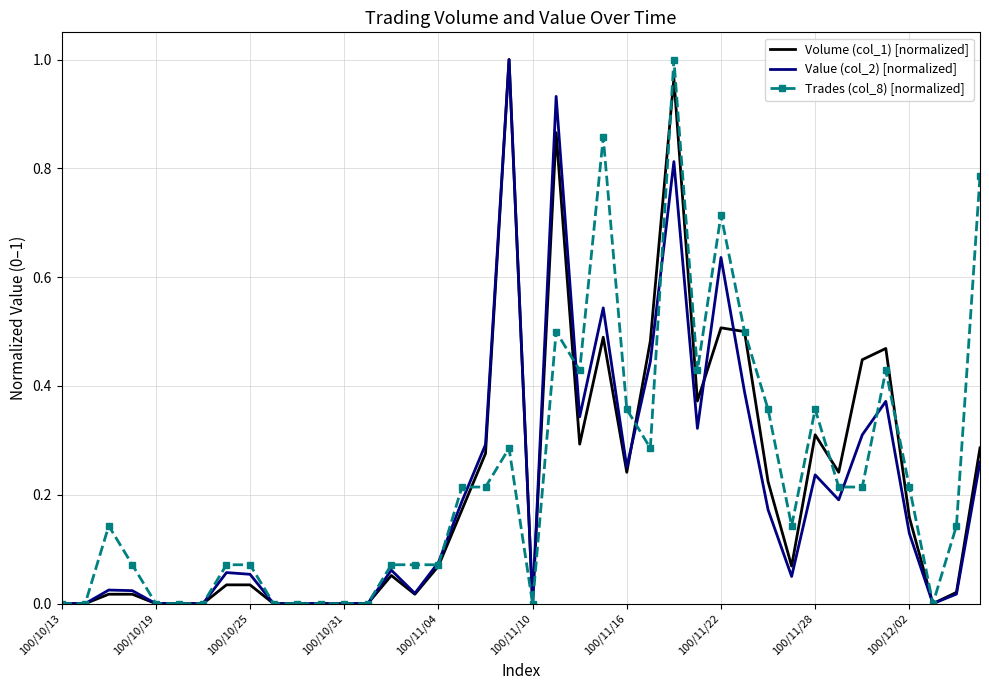

Reading left to right, transcribe all the data shown in this chart.

Volume (col_1) [normalized]: 0.0	0.0	0.0	0.0	0.0	0.0	0.0	0.0	0.0	0.0	0.0	0.0	0.0	0.0	0.1	0.0	0.1	0.2	0.3	1.0	0.0	0.9	0.3	0.5	0.2	0.5	1.0	0.4	0.5	0.5	0.2	0.1	0.3	0.2	0.4	0.5	0.2	0.0	0.0	0.3
Value (col_2) [normalized]: 0.0	0.0	0.0	0.0	0.0	0.0	0.0	0.1	0.1	0.0	0.0	0.0	0.0	0.0	0.1	0.0	0.1	0.2	0.3	1.0	0.0	0.9	0.3	0.5	0.3	0.4	0.8	0.3	0.6	0.4	0.2	0.0	0.2	0.2	0.3	0.4	0.1	0.0	0.0	0.3
Trades (col_8) [normalized]: 0.0	0.0	0.1	0.1	0.0	0.0	0.0	0.1	0.1	0.0	0.0	0.0	0.0	0.0	0.1	0.1	0.1	0.2	0.2	0.3	0.0	0.5	0.4	0.9	0.4	0.3	1.0	0.4	0.7	0.5	0.4	0.1	0.4	0.2	0.2	0.4	0.2	0.0	0.1	0.8